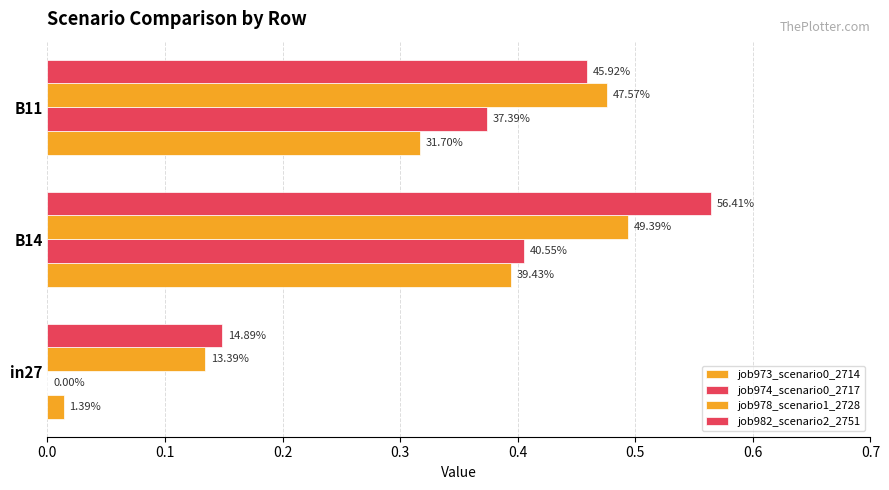

Reading left to right, what are all the values shown in this chart?

job973_scenario0_2714: 0.0	0.4	0.3
job974_scenario0_2717: 0.0	0.4	0.4
job978_scenario1_2728: 0.1	0.5	0.5
job982_scenario2_2751: 0.1	0.6	0.5